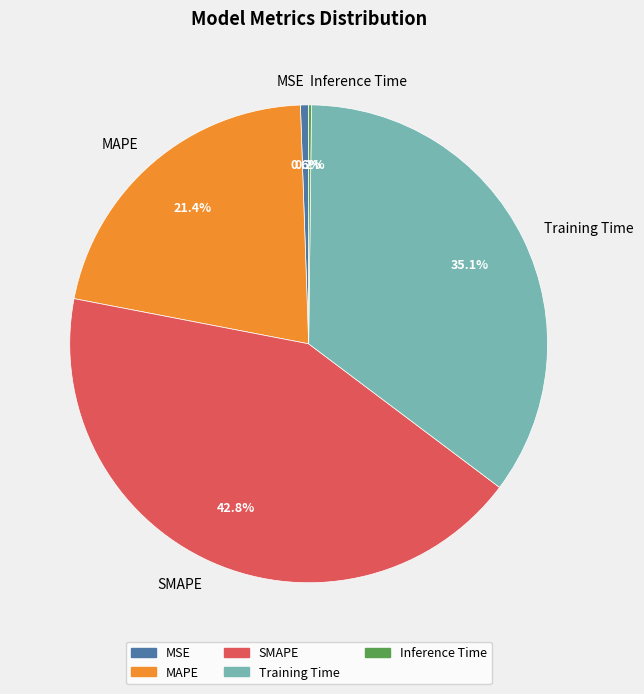

What percentage do MAPE and MSE together represent?

22.0%